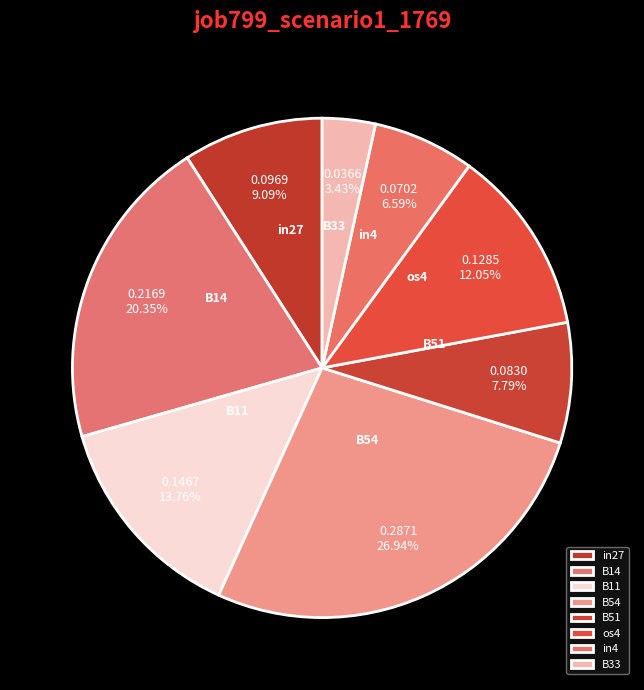

What is the smallest slice in the pie chart?

B33